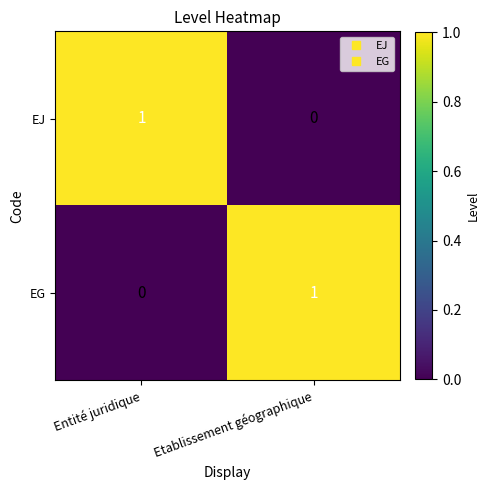

Reading left to right, extract all data points from this chart.

EJ: 1	0
EG: 0	1